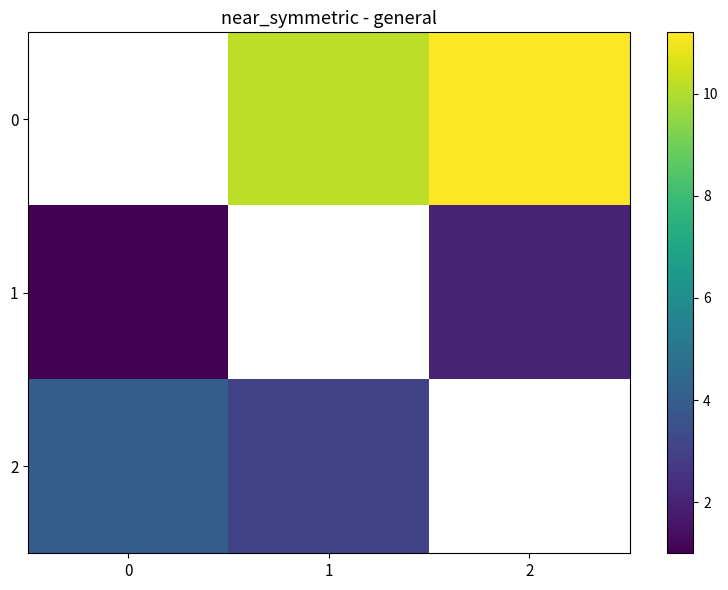

How many 1 values are between 1 and 2?

2